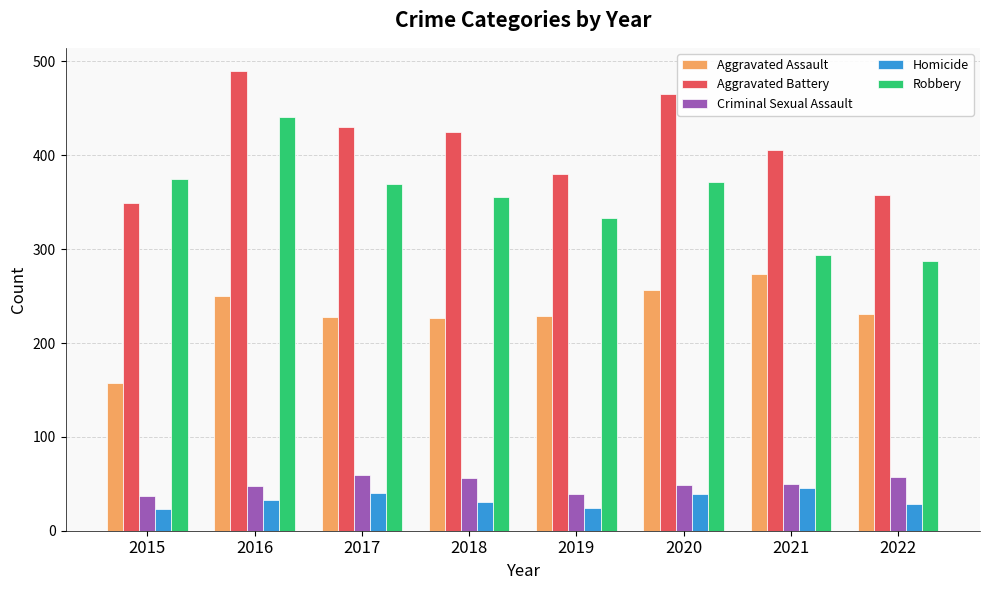

What is the average value of the Aggravated Assault series?

232